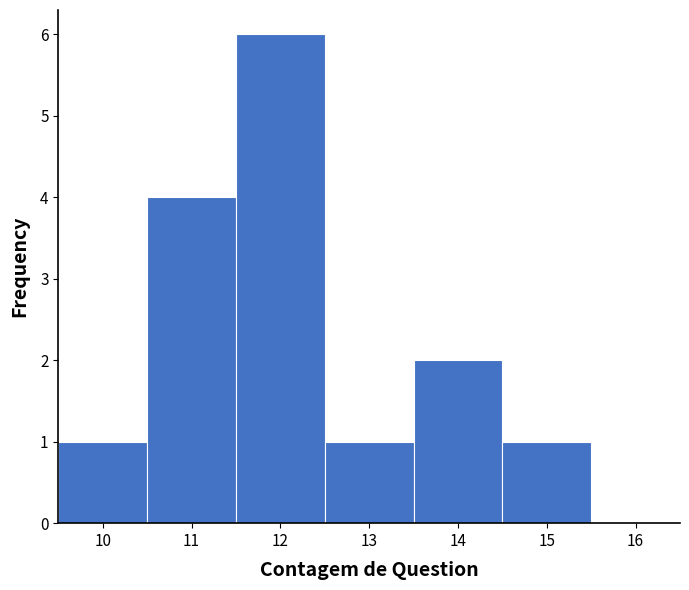

What is the height of the bar covering 10.5 to 11.5 on the x-axis? The values are not printed on the chart, so give them approximately, as read against the axis.

4